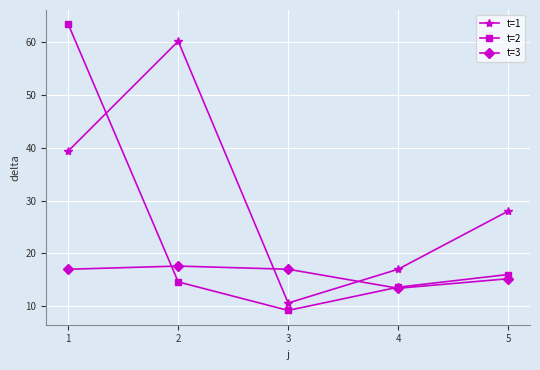

Reading left to right, transcribe all the data shown in this chart.

t=1: 39.4	60.2	10.6	17.0	28.0
t=2: 63.4	14.6	9.2	13.6	16.0
t=3: 17.0	17.6	17.0	13.4	15.2